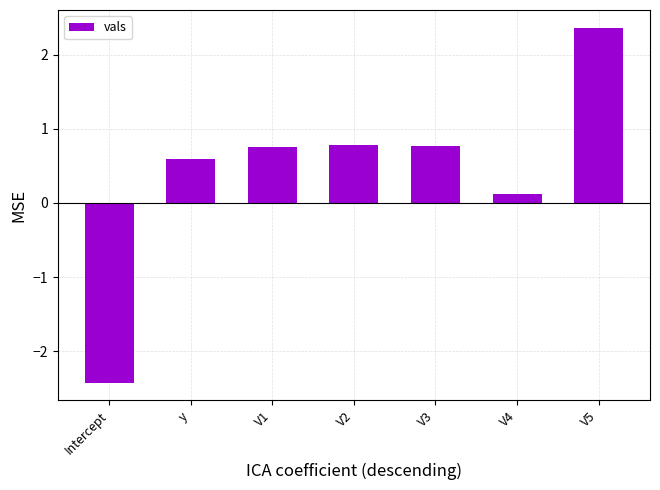

What position from the left is y?

2